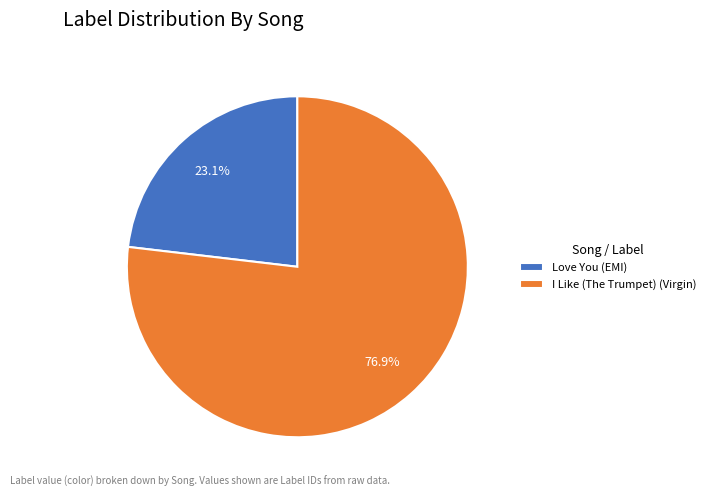

Approximately how many times larger is the value at I Like (The Trumpet) (Virgin) compared to Love You (EMI)?

3.3